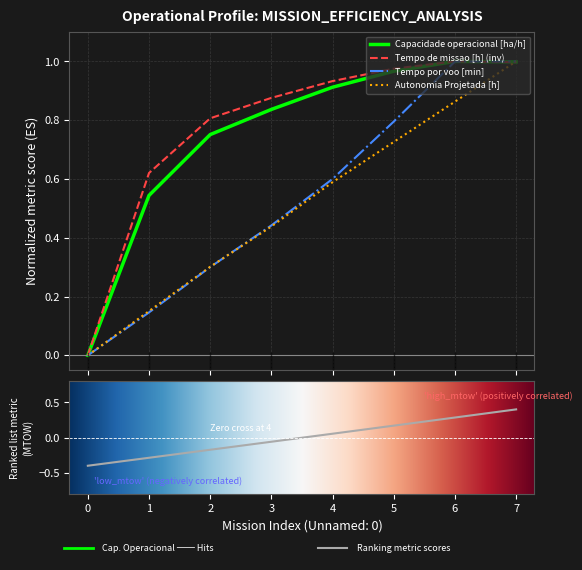

What is the value of the MTOW [kg] point at the 6th from the left?

0.2